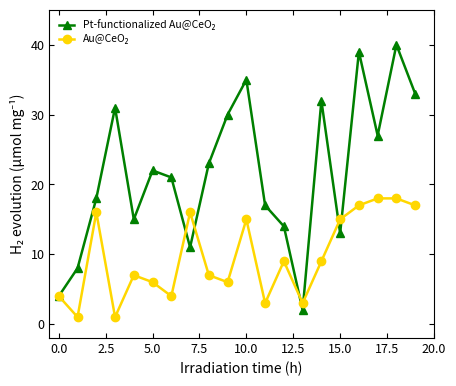

What is the value of the Pt-functionalized Au@CeO₂ point at the 20th from the left?

33